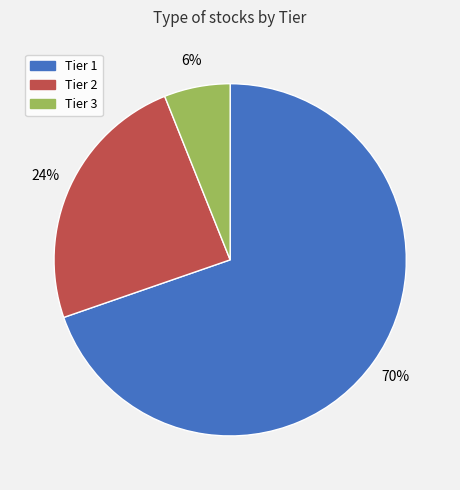

Which has a higher value, Tier 3 or Tier 2?

Tier 2